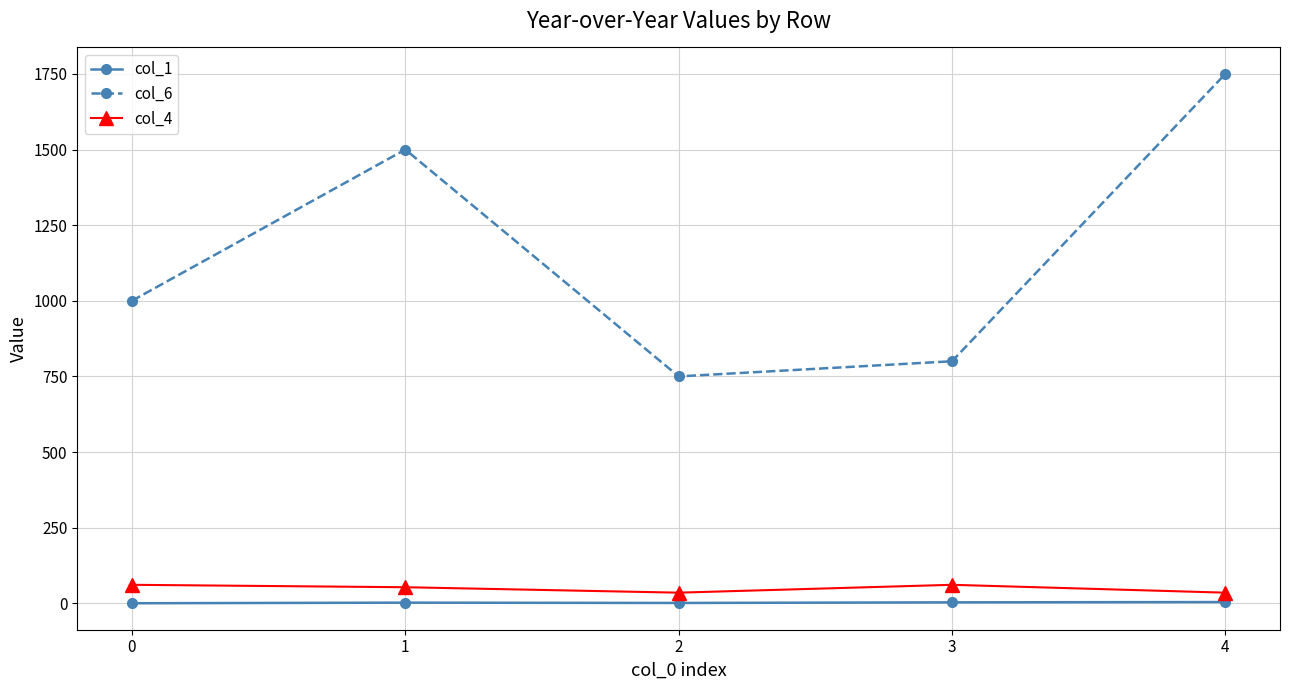

How many lines are shown in the chart?

3